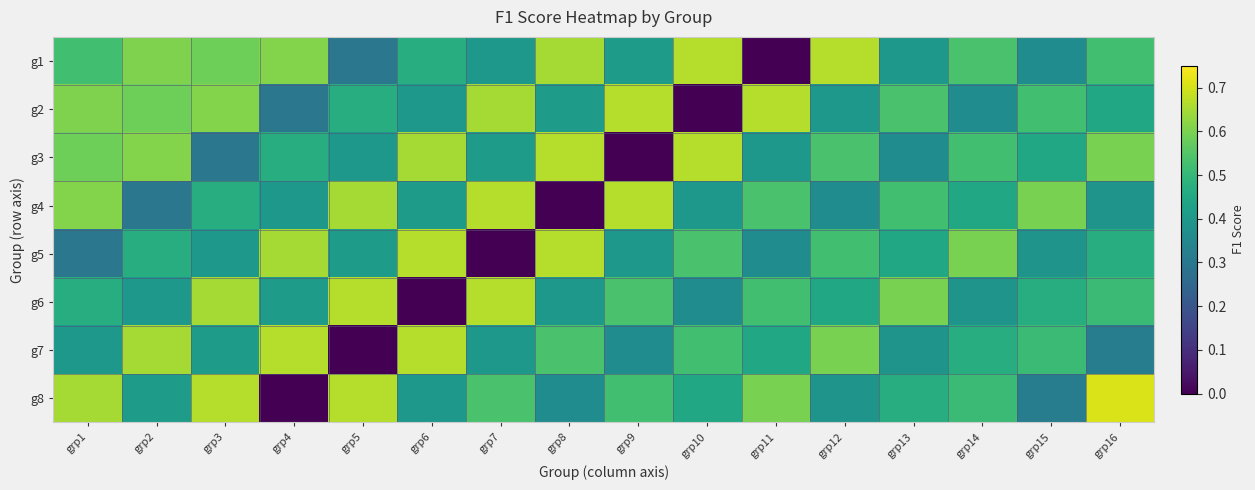

At how many categories does at least one series exceed 0?

16